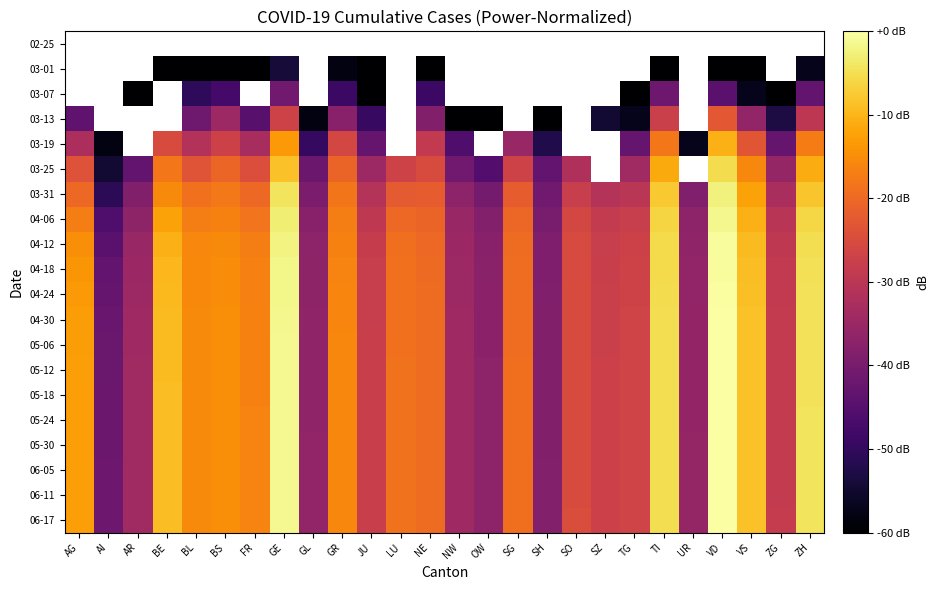

Read the 03-19 value at JU.

-42.8